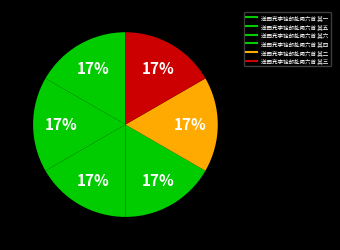

How many slices are in this pie chart?

6